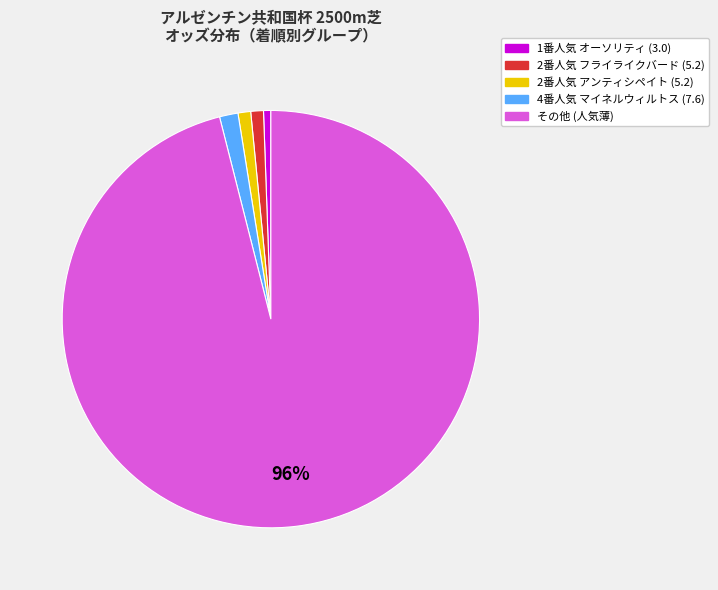

To the nearest percent, what percentage of the pie is 2番人気 アンティシペイト (5.2)?

1%